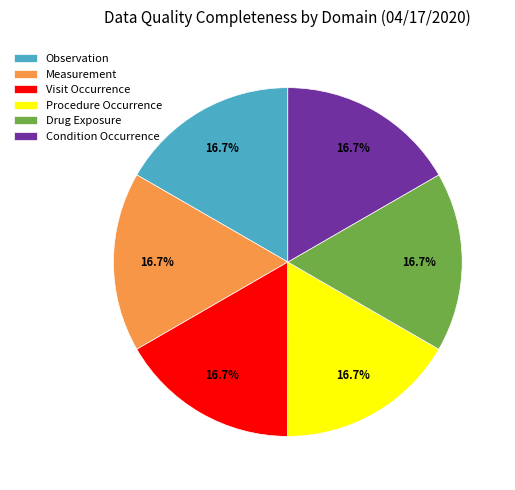

What is the ratio of the value at Condition Occurrence to the value at Drug Exposure?

1.0